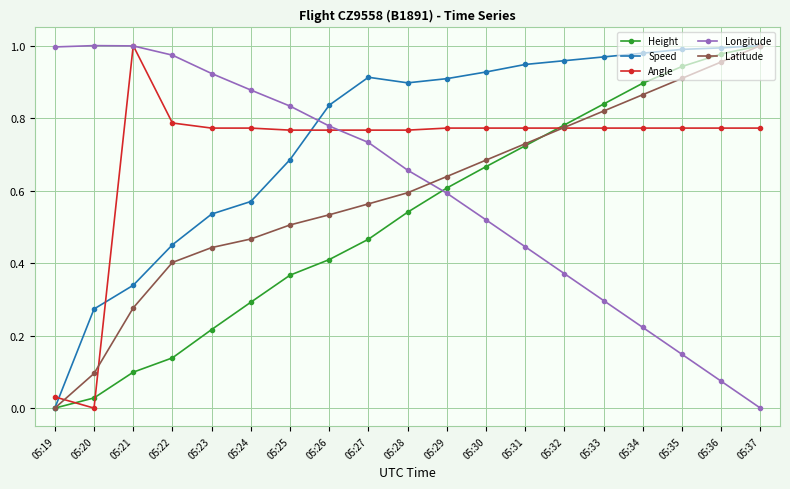

Rank the categories by Height value from lowest to highest.

05:19, 05:20, 05:21, 05:22, 05:23, 05:24, 05:25, 05:26, 05:27, 05:28, 05:29, 05:30, 05:31, 05:32, 05:33, 05:34, 05:35, 05:36, 05:37